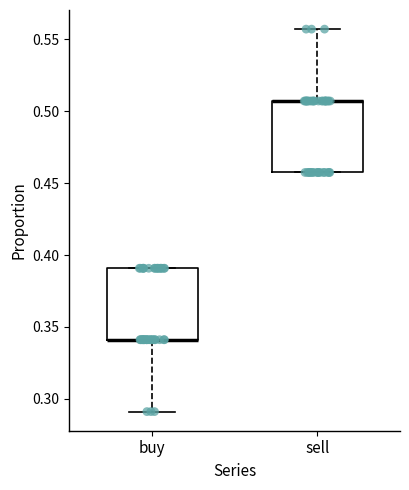

Reading left to right, transcribe this box plot: for each box, give where its median line is, the range the box spans, and where its two whiskers end, as read against the y-axis. The values are not printed on the chart, so give them approximately, as read against the axis.

buy: median 0.340 (drawn on the box's lower edge), box 0.340 to 0.390, whiskers 0.290 to 0.390
sell: median 0.505 (drawn on the box's upper edge), box 0.455 to 0.505, whiskers 0.455 to 0.555